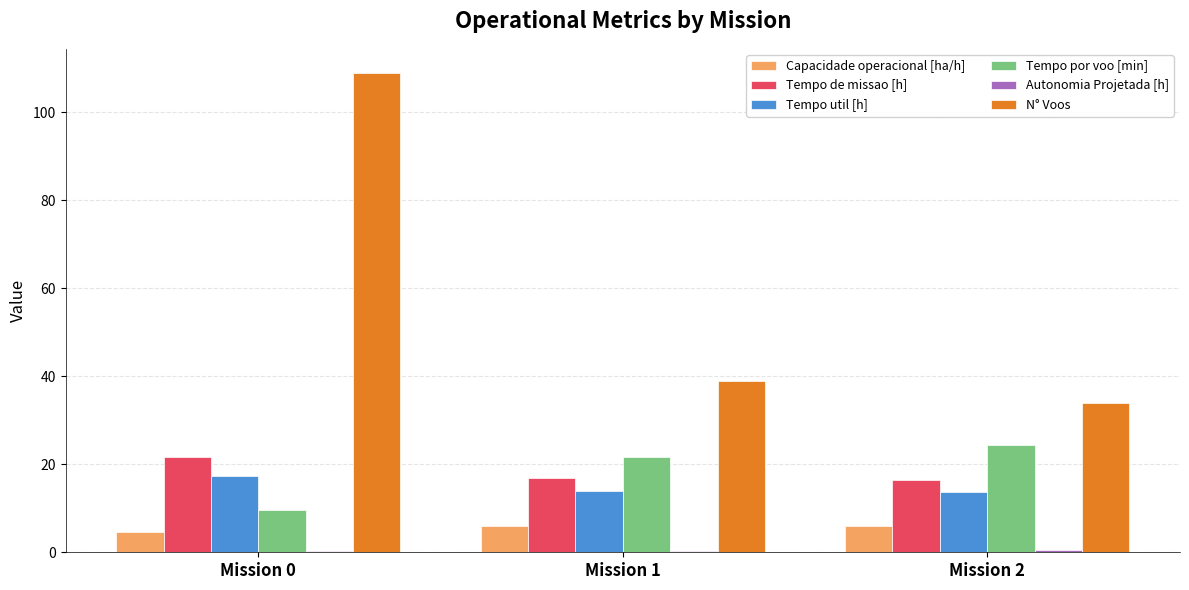

What is the greatest value displayed?

109.0